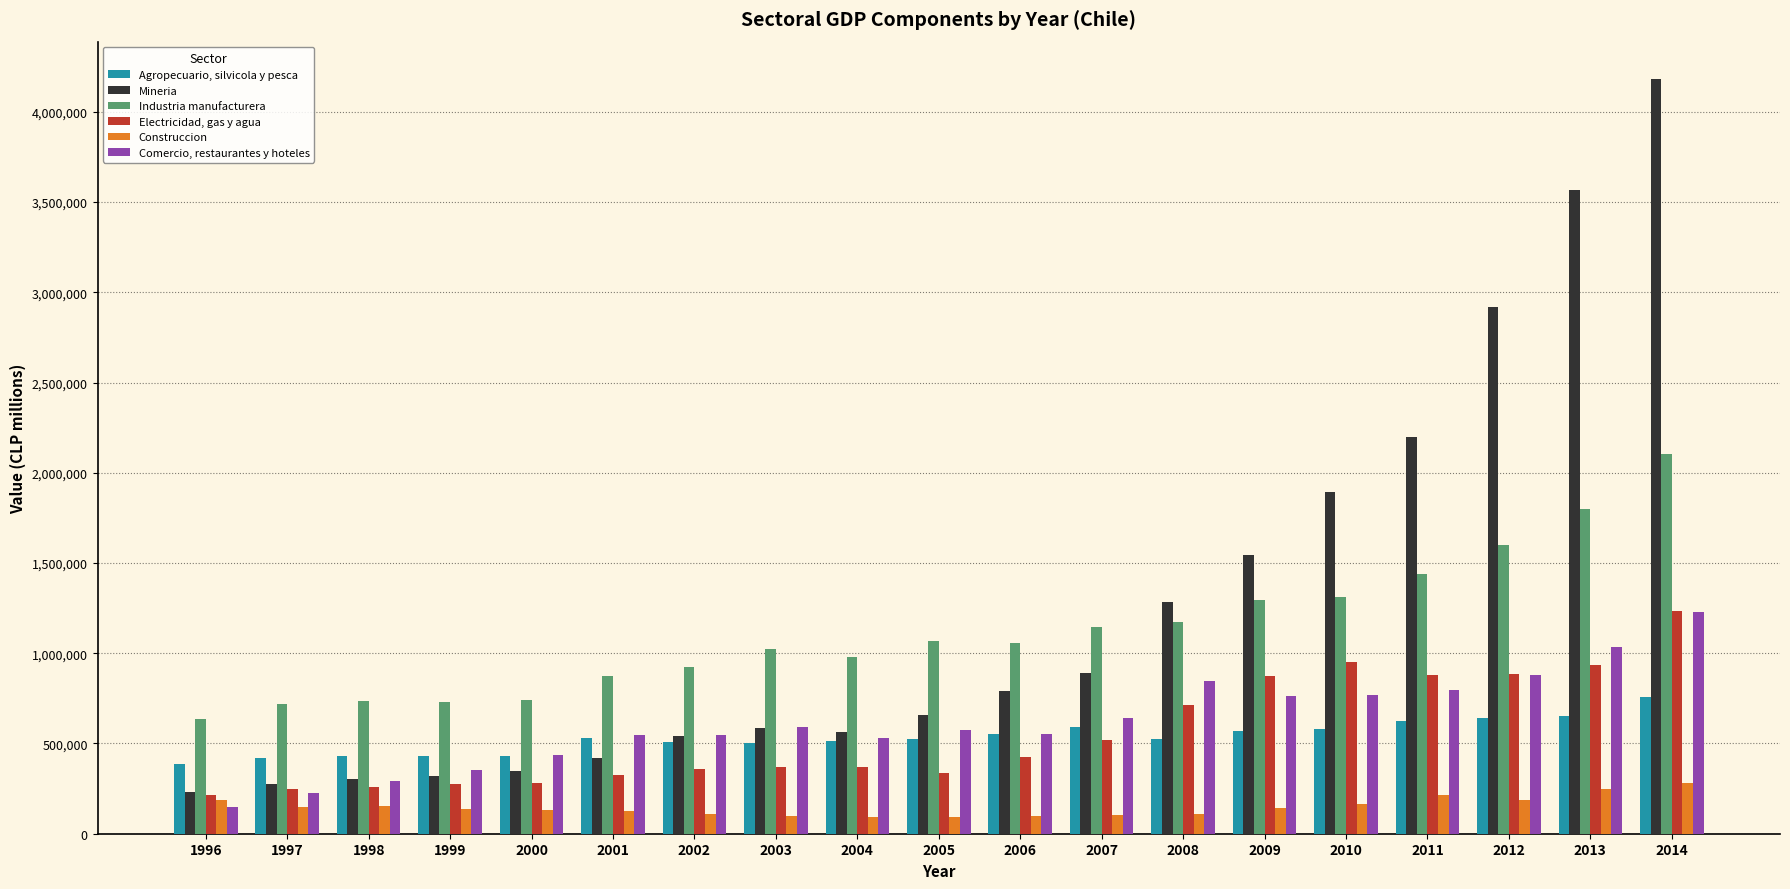

What is the average value of the Comercio, restaurantes y hoteles series?

618452